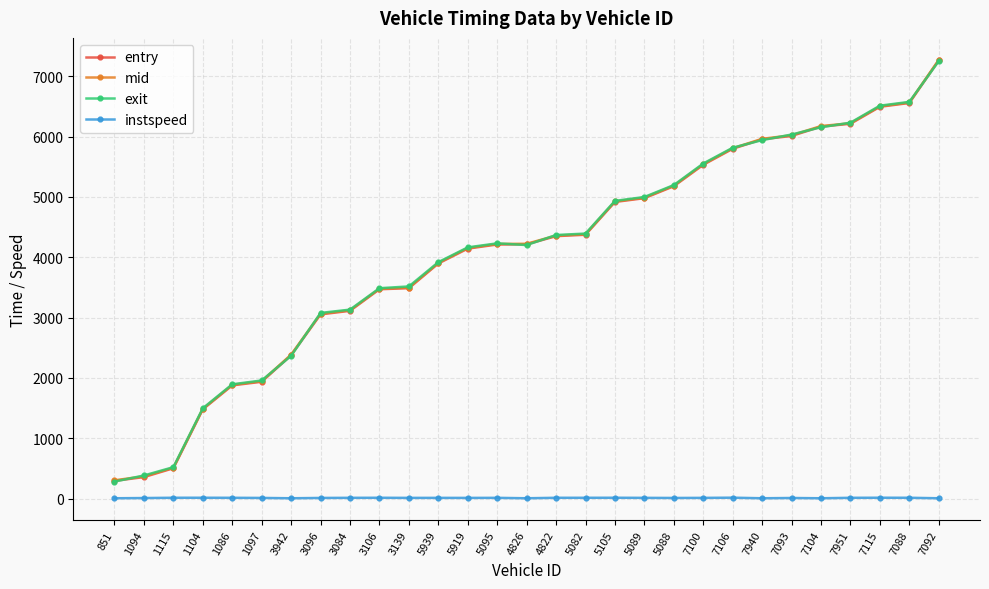

True or false: entry and instspeed intersect in this chart.

False